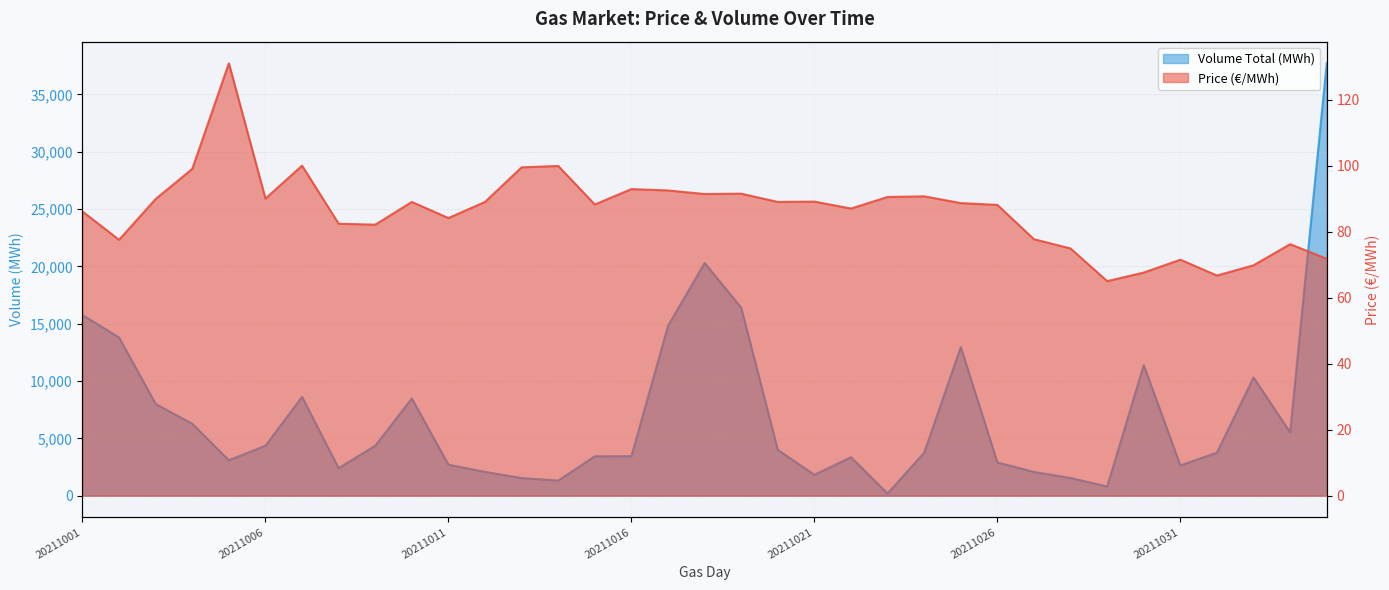

At which category is the sum across all series the highest?

20211104